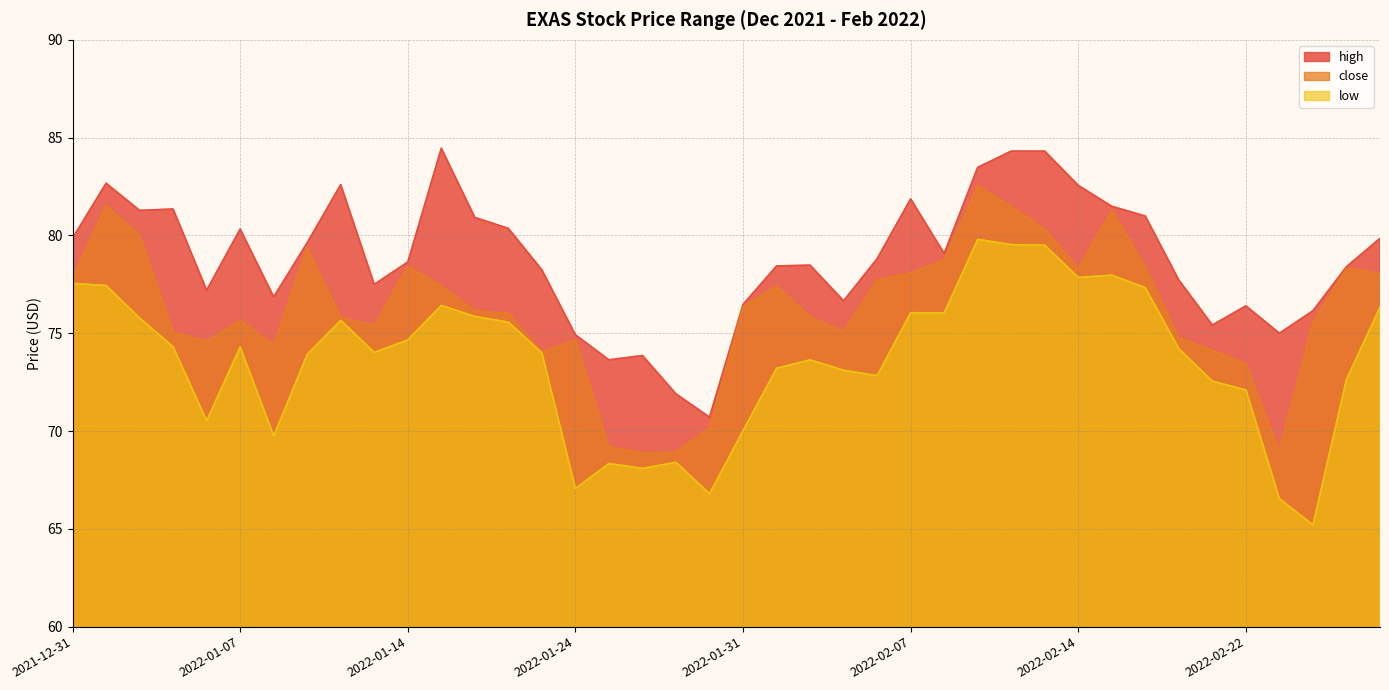

How many lines are shown in the chart?

3